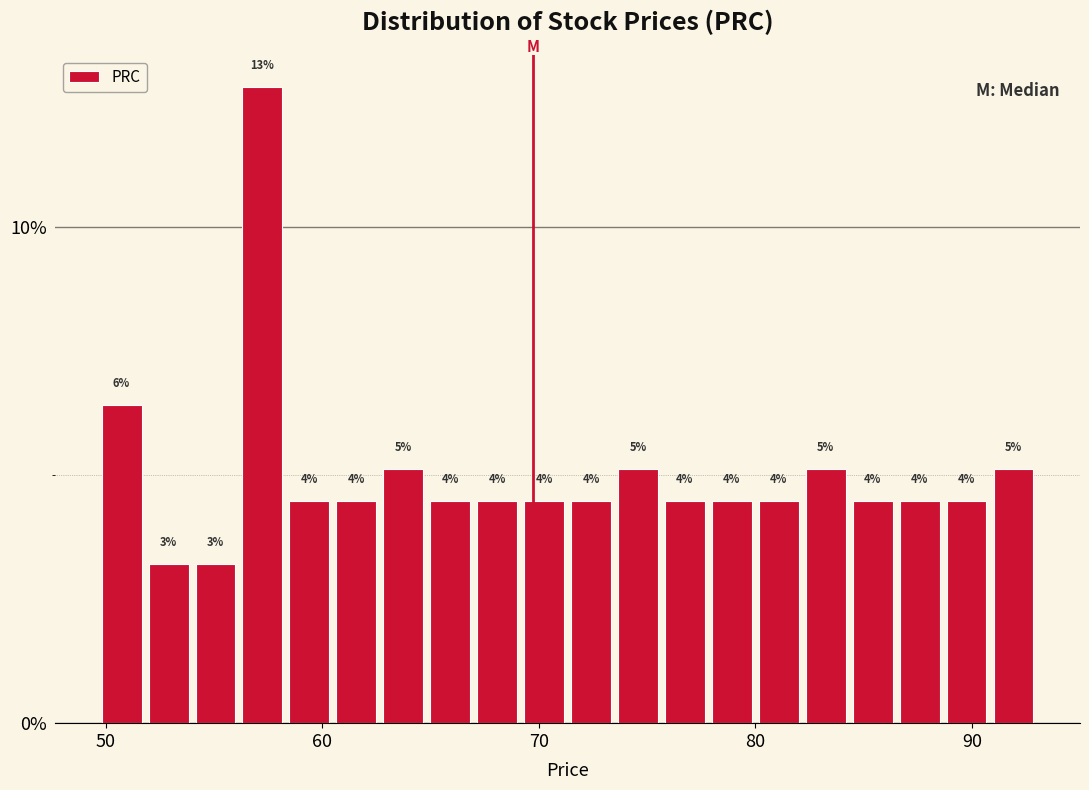

Around what value on the x-axis is the tallest bar? Give the approximate position of its centre, as read against the axis.

57